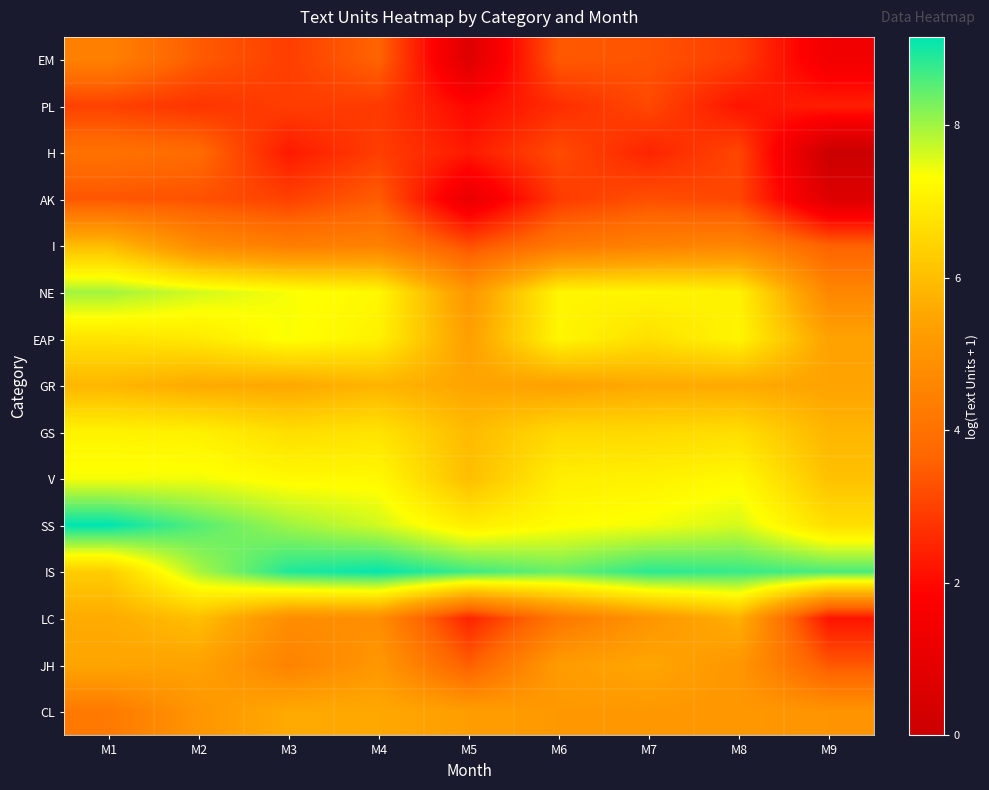

Reading right to left, transcribe all the data shown in this chart.

EM: M9=1.4	M8=2.9	M7=3.3	M6=3.4	M5=0.7	M4=3.6	M3=2.9	M2=3.5	M1=4.4
PL: M9=2.4	M8=2.2	M7=3.1	M6=2.6	M5=1.9	M4=2.9	M3=2.9	M2=2.8	M1=3.0
H: M9=0.0	M8=3.1	M7=2.5	M6=3.2	M5=2.3	M4=2.9	M3=2.3	M2=3.8	M1=4.0
AK: M9=0.7	M8=3.1	M7=3.3	M6=2.9	M5=1.1	M4=3.5	M3=3.0	M2=3.3	M1=3.4
I: M9=3.6	M8=4.6	M7=4.4	M6=4.2	M5=3.3	M4=4.5	M3=4.3	M2=4.7	M1=6.0
NE: M9=4.6	M8=7.1	M7=7.1	M6=7.1	M5=5.1	M4=7.2	M3=7.4	M2=7.6	M1=8.0
EAP: M9=5.4	M8=7.1	M7=6.7	M6=7.1	M5=5.3	M4=7.0	M3=7.4	M2=6.9	M1=6.8
GR: M9=5.4	M8=5.6	M7=5.6	M6=5.4	M5=5.5	M4=5.8	M3=5.5	M2=5.6	M1=5.8
GS: M9=5.8	M8=6.6	M7=6.5	M6=6.5	M5=5.9	M4=6.8	M3=6.7	M2=7.0	M1=7.1
V: M9=6.1	M8=7.2	M7=7.1	M6=7.0	M5=6.0	M4=7.2	M3=7.2	M2=7.4	M1=7.4
SS: M9=6.7	M8=7.6	M7=7.4	M6=7.3	M5=7.0	M4=7.6	M3=8.0	M2=8.5	M1=9.2
IS: M9=8.6	M8=8.7	M7=8.8	M6=8.4	M5=8.7	M4=9.1	M3=8.9	M2=7.9	M1=6.3
LC: M9=2.2	M8=5.7	M7=5.0	M6=4.2	M5=2.5	M4=4.8	M3=4.8	M2=6.0	M1=5.6
JH: M9=3.4	M8=5.0	M7=5.5	M6=5.2	M5=3.5	M4=5.1	M3=4.5	M2=5.4	M1=5.5
CL: M9=5.0	M8=5.1	M7=5.1	M6=5.1	M5=5.3	M4=5.6	M3=5.6	M2=5.0	M1=4.2